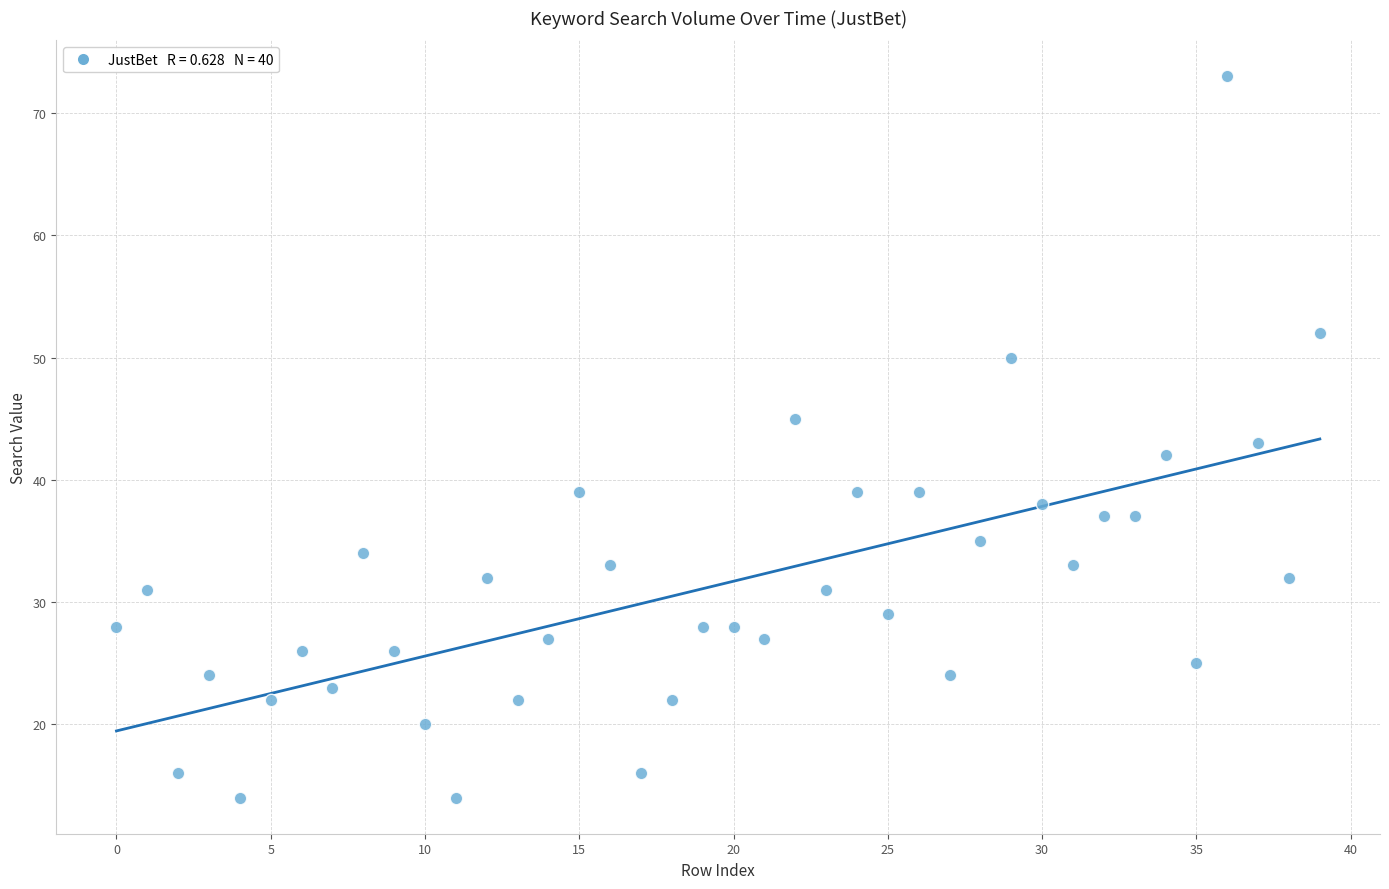

What is the range of Y values (max minus min)?

59